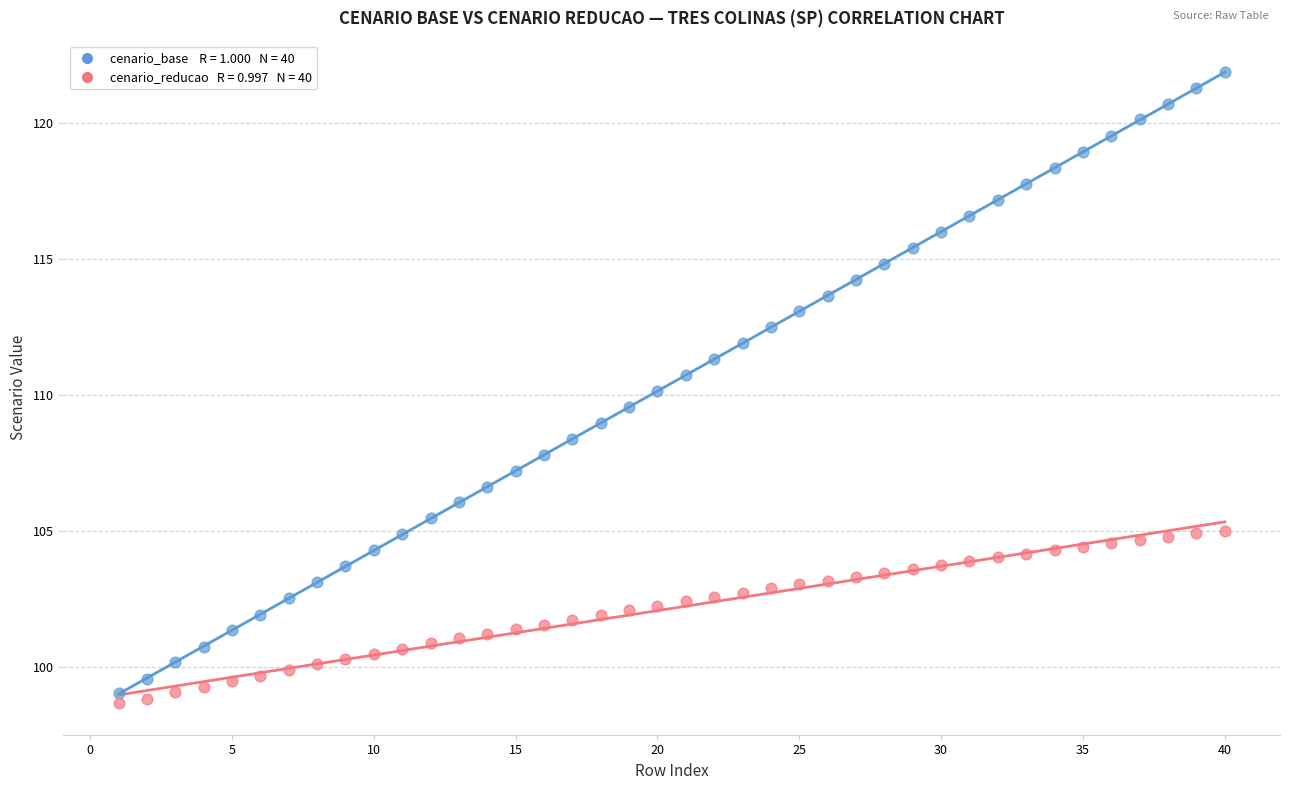

Across all data points, what is the range of Y values (max minus min)?

23.2